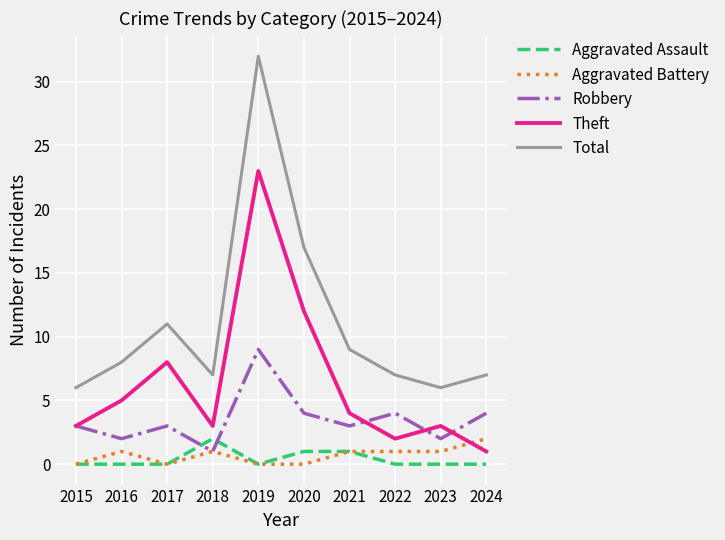

How many categories are shown in the chart?

10